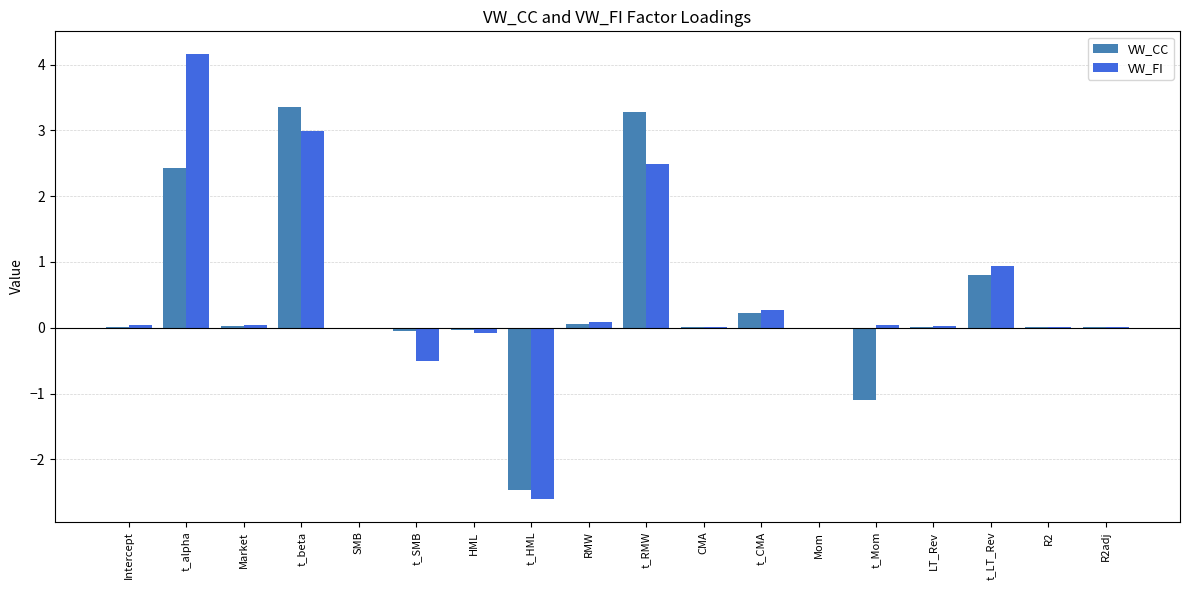

Which series changed the most between t_beta and CMA?

VW_CC